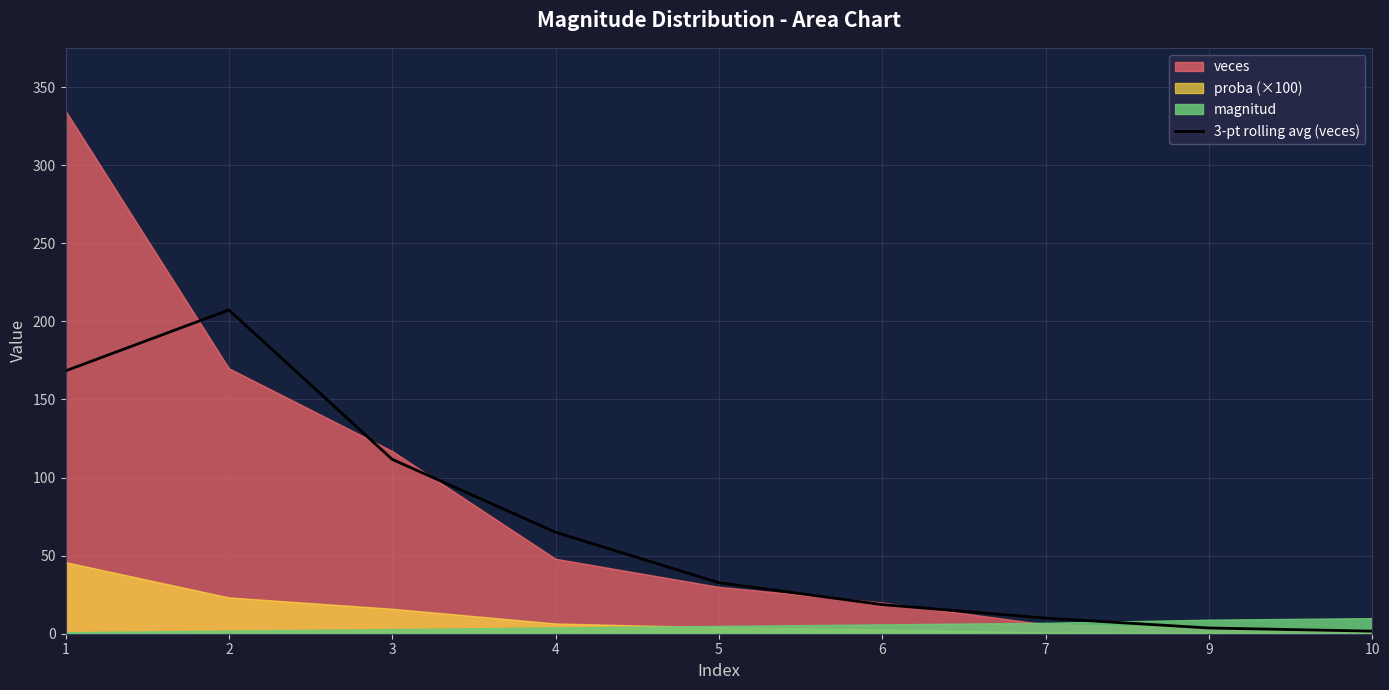

What is the difference between the second highest and second lowest values?

164.7